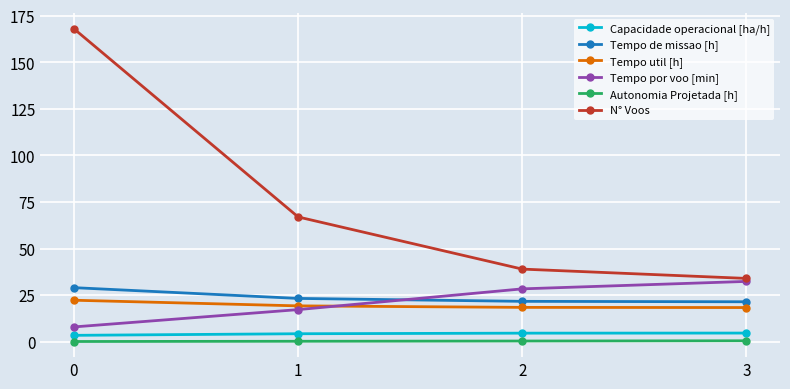

Between 0 and 3, which series saw the biggest shift?

N° Voos